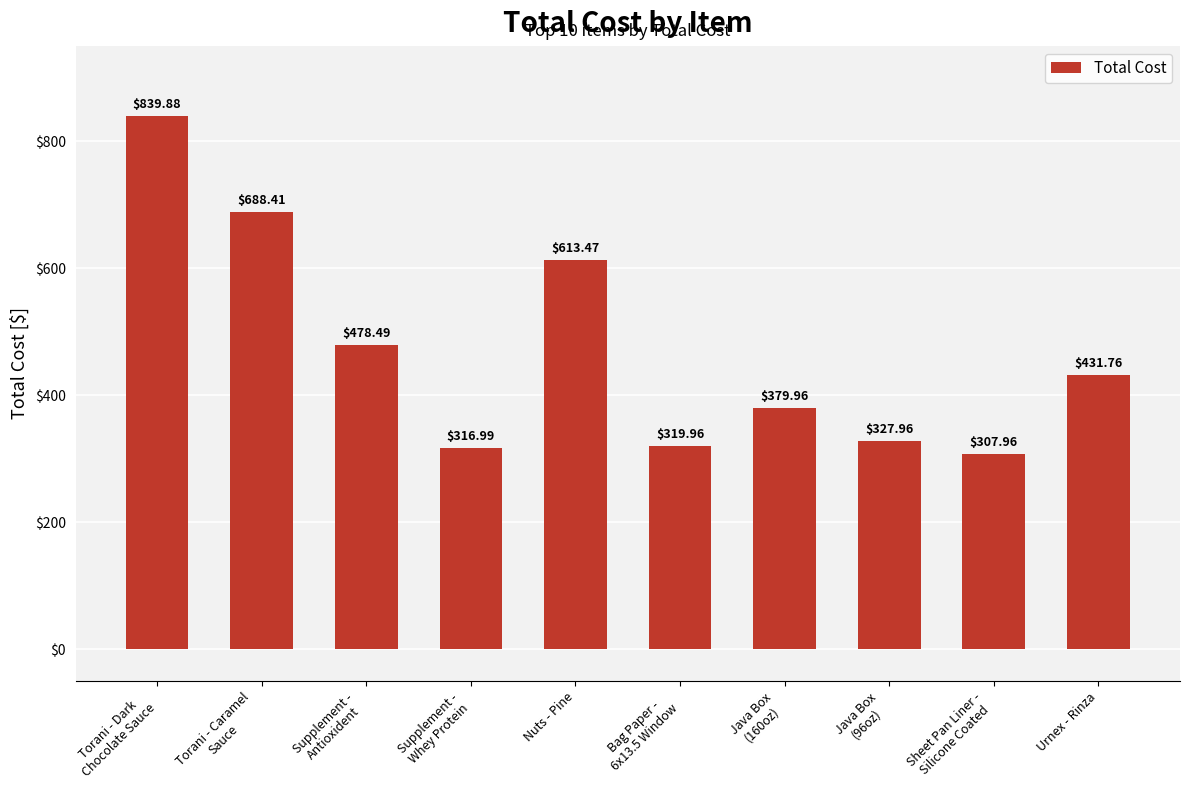

List the labels in order of value, smallest first.

Sheet Pan Liner -
Silicone Coated, Supplement -
Whey Protein, Bag Paper -
6x13.5 Window, Java Box
(96oz), Java Box
(160oz), Urnex - Rinza, Supplement -
Antioxident, Nuts - Pine, Torani - Caramel
Sauce, Torani - Dark
Chocolate Sauce